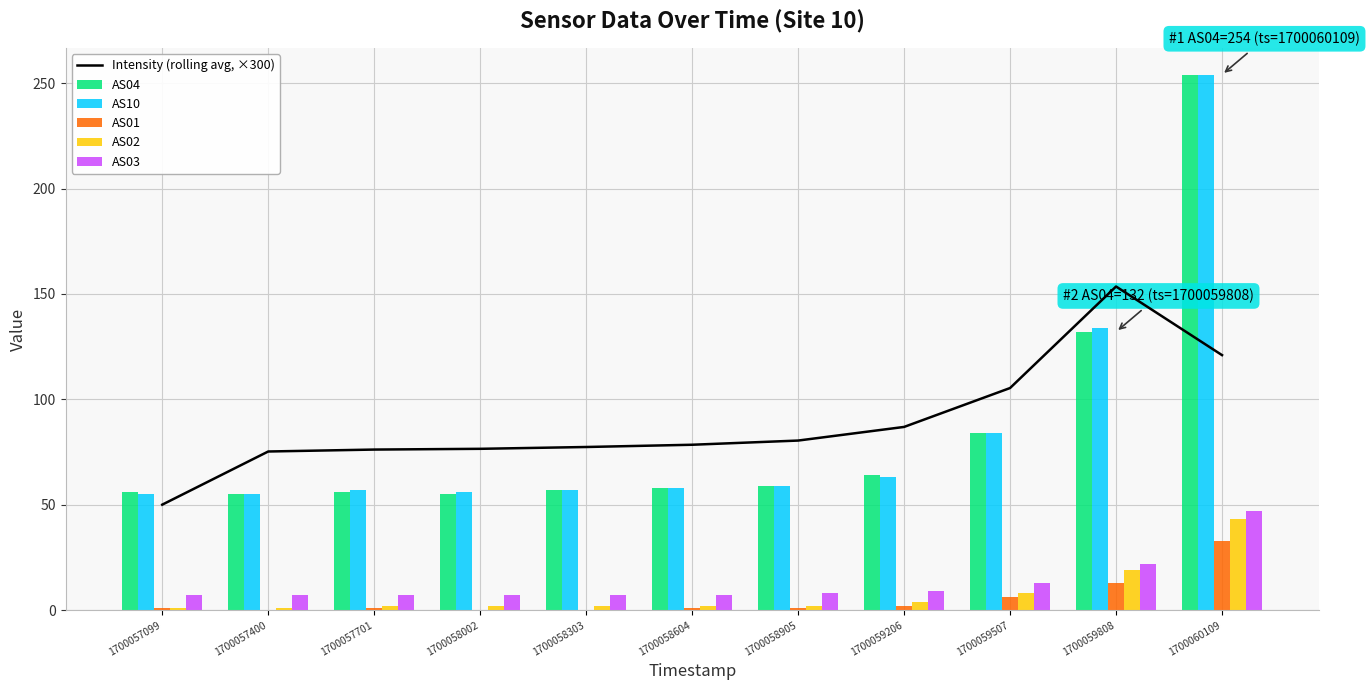

What is the spread (max minus min) of values at 1700058604?

77.4